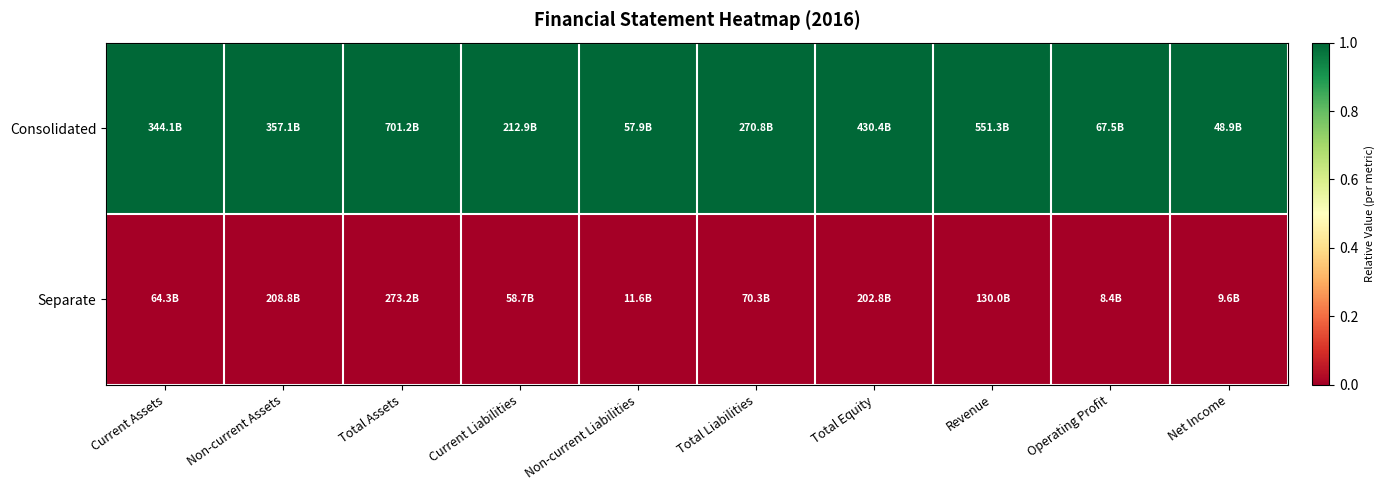

List the series in order of their overall mean, lowest first.

Separate, Consolidated